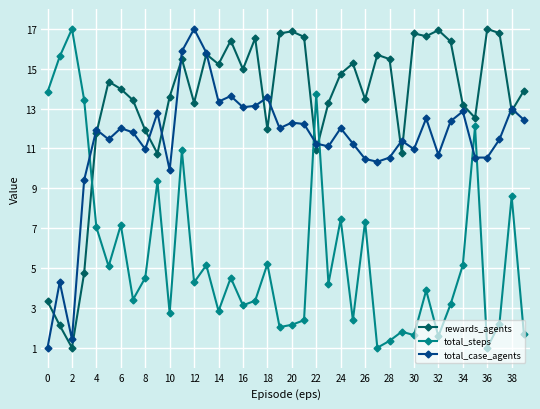

Which series has the largest total across all categories?

rewards_agents